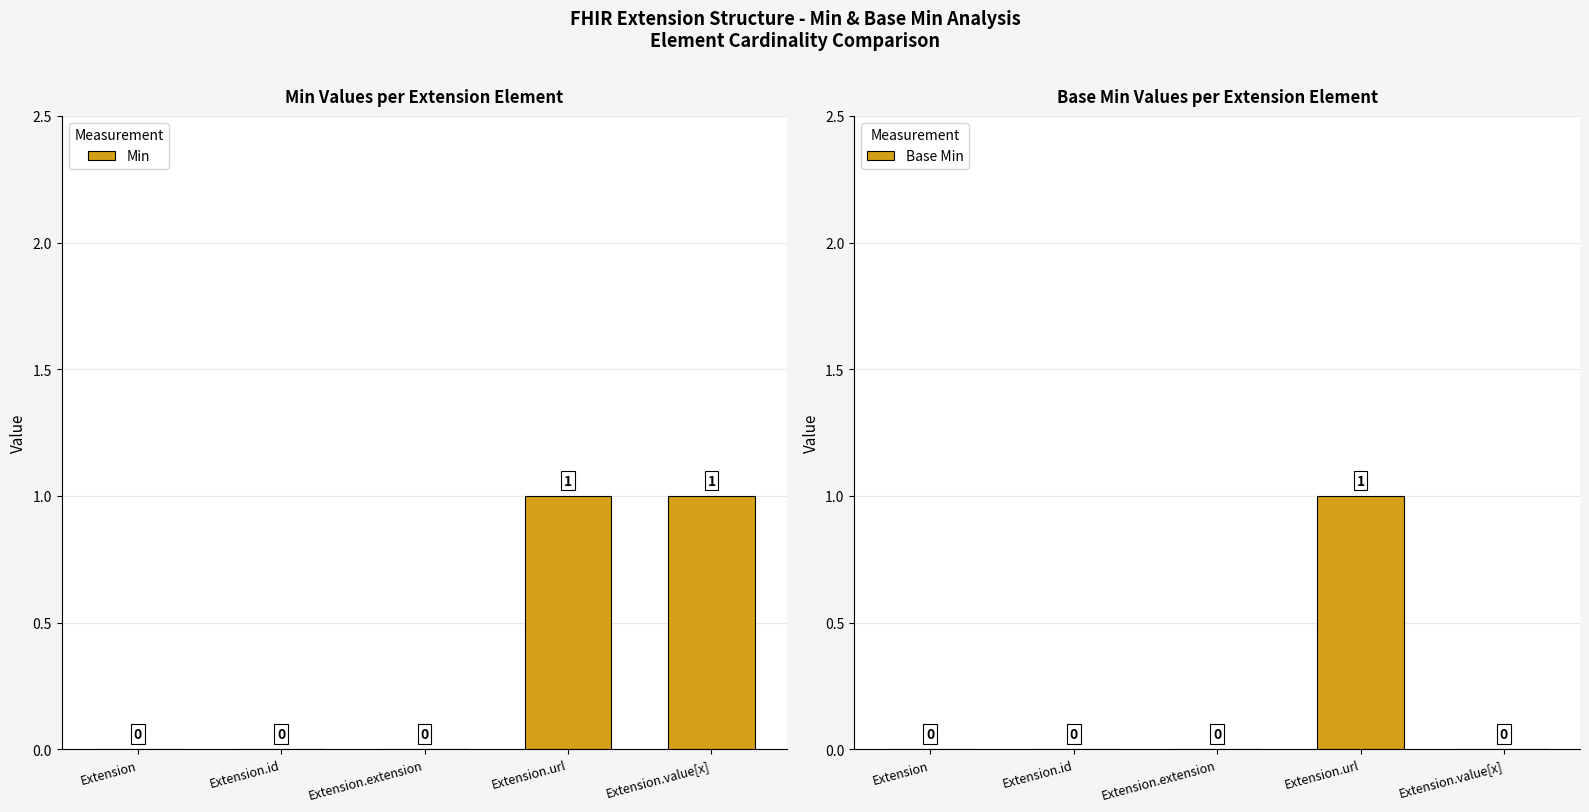

What are all the series names shown in the legend?

Min, Base Min